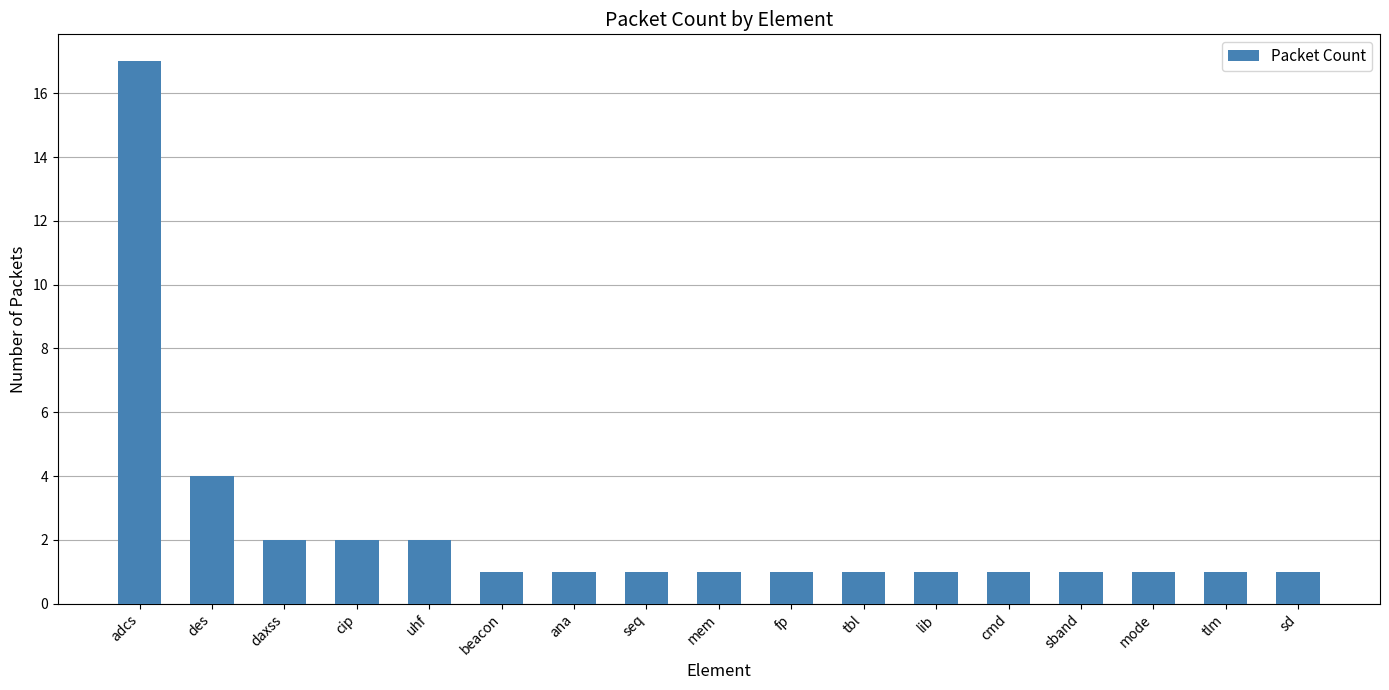

What is the difference between the values at ana and uhf?

1